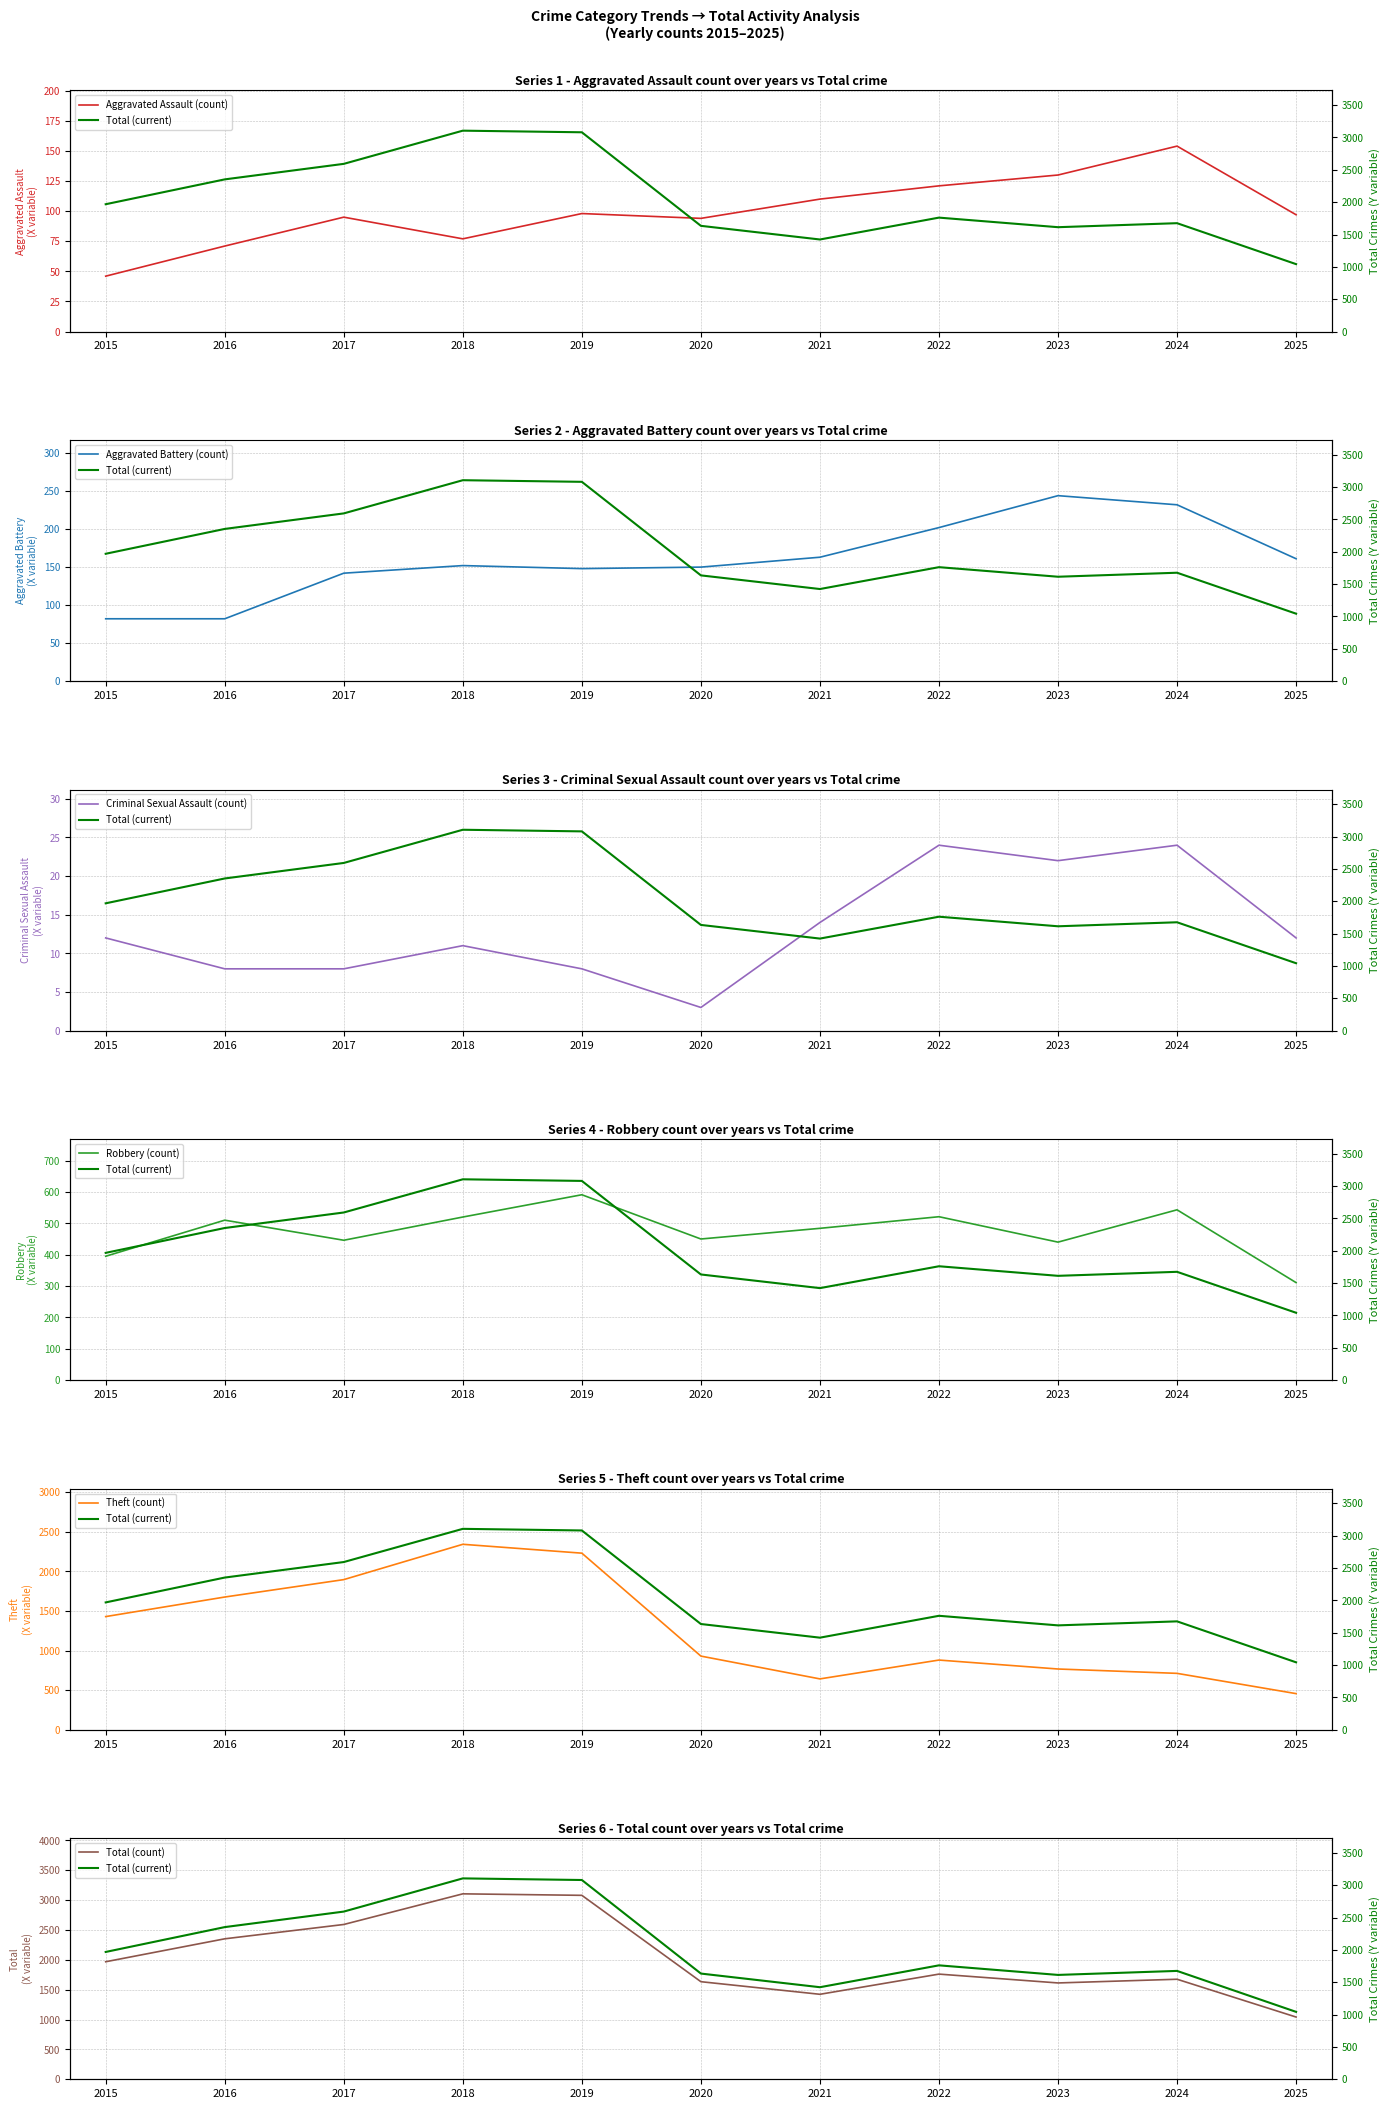

Where is the first local maximum for Aggravated Assault?

2017